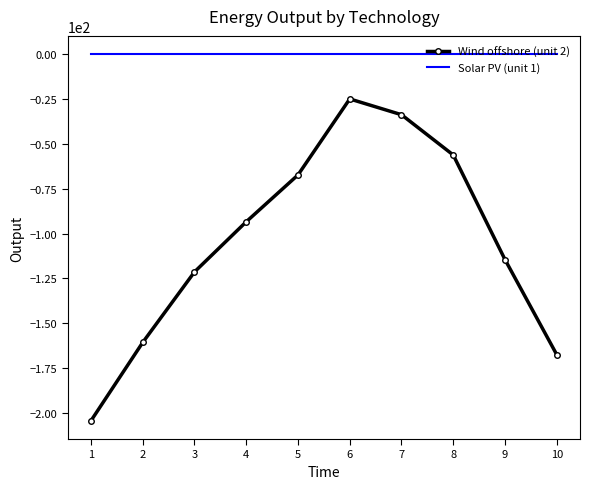

How many values in the Wind offshore (unit 2) series exceed -93?

4